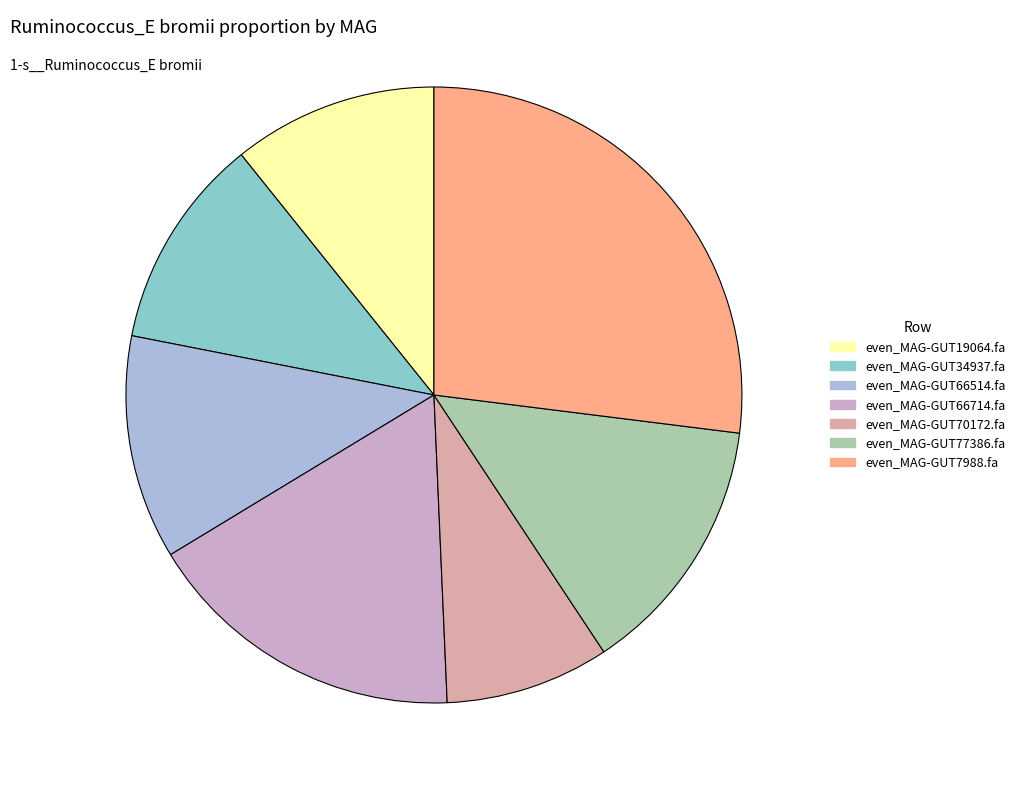

Which category has the smallest portion of the pie?

even_MAG-GUT70172.fa